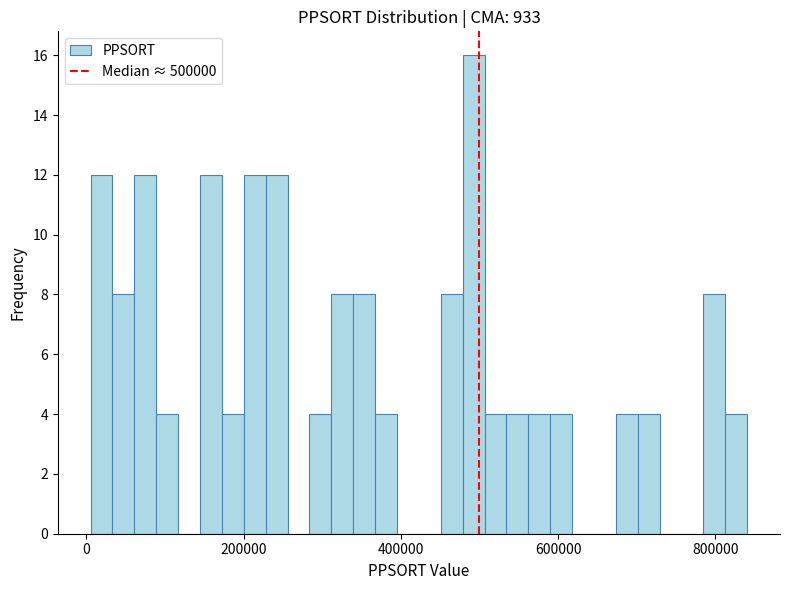

Read against the x-axis, roughly where is the centre of the tallest bar?

500000